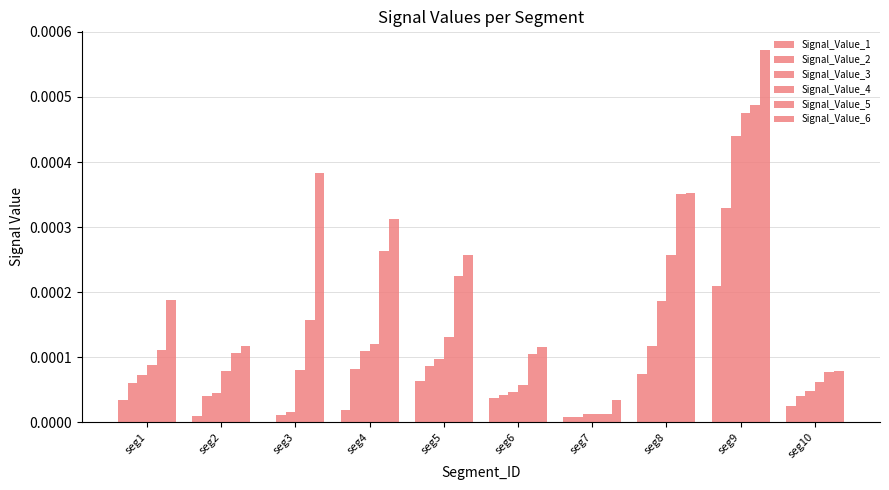

True or false: Signal_Value_4 has a value of 0.0 at seg5.

True